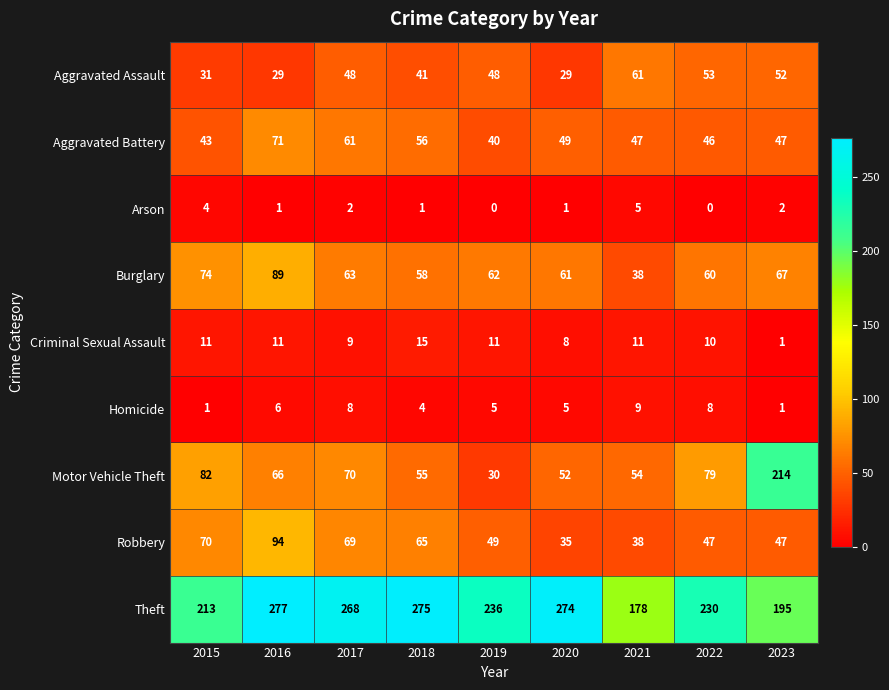

List the series in order of their peak value, highest first.

Theft, Motor Vehicle Theft, Robbery, Burglary, Aggravated Battery, Aggravated Assault, Criminal Sexual Assault, Homicide, Arson